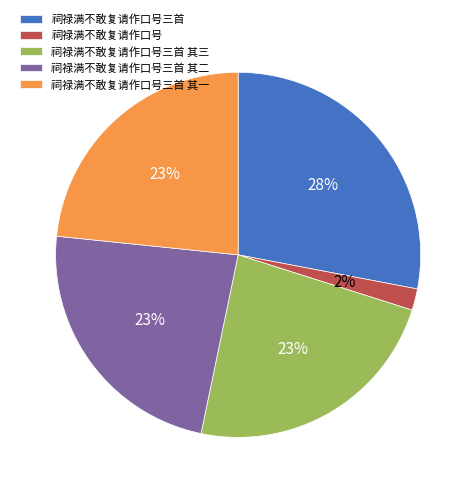

Which slice is the smallest?

祠禄满不敢复请作口号